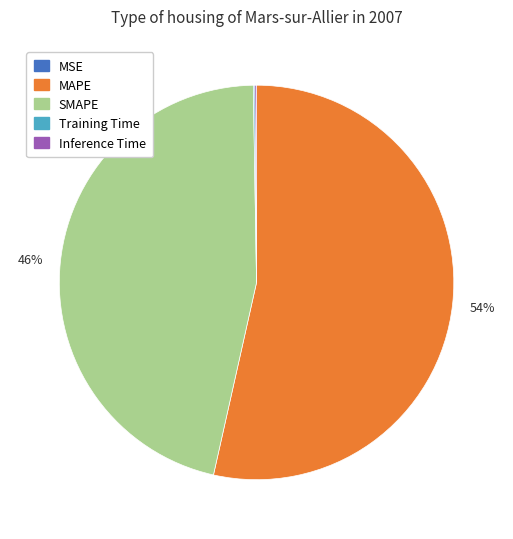

True or false: SMAPE accounts for 36% of the total.

False